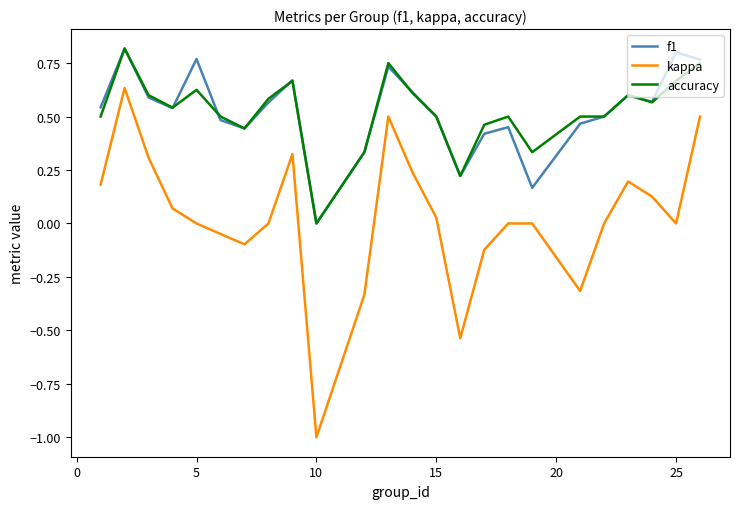

True or false: kappa and accuracy cross at least once.

False